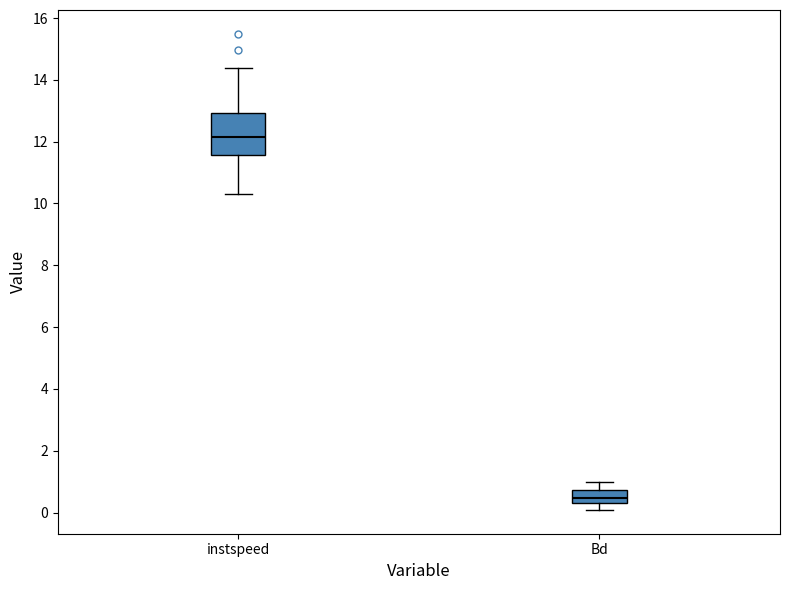

Comparing the boxes themselves (not the whiskers), which one is the tallest?

instspeed